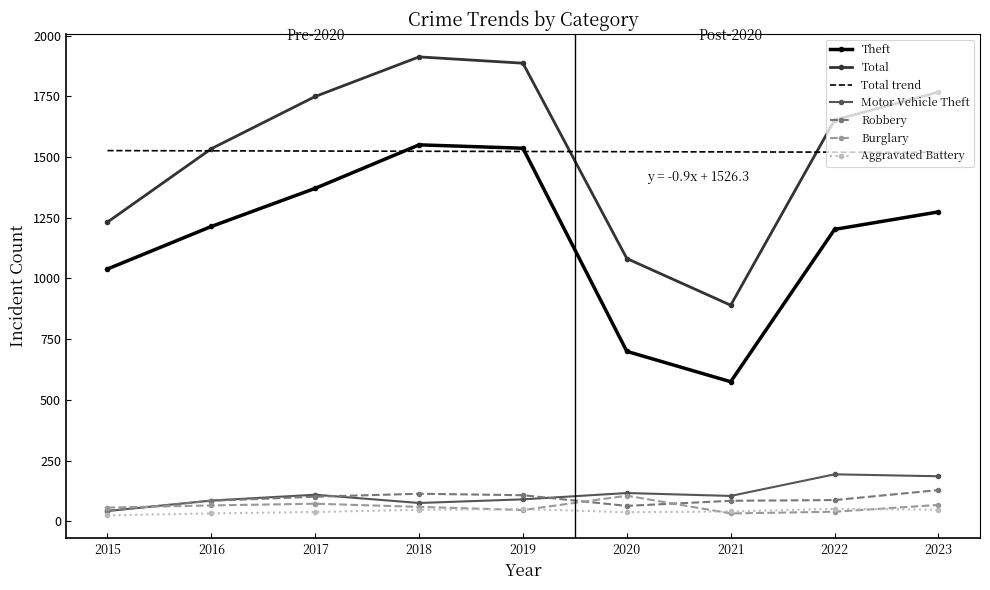

True or false: Total has a value of 2394.4 at 2016.

False